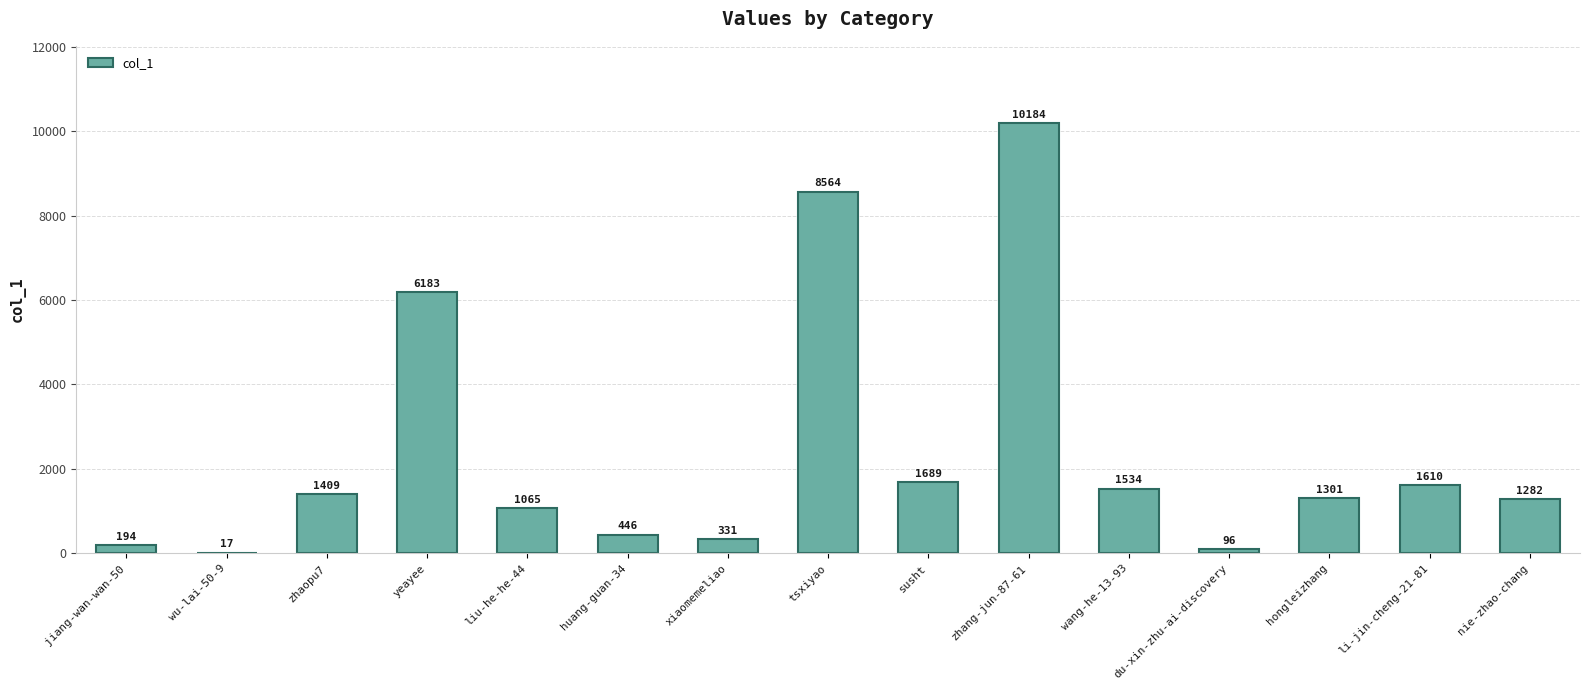

The value at huang-guan-34 is 446. True or false?

True